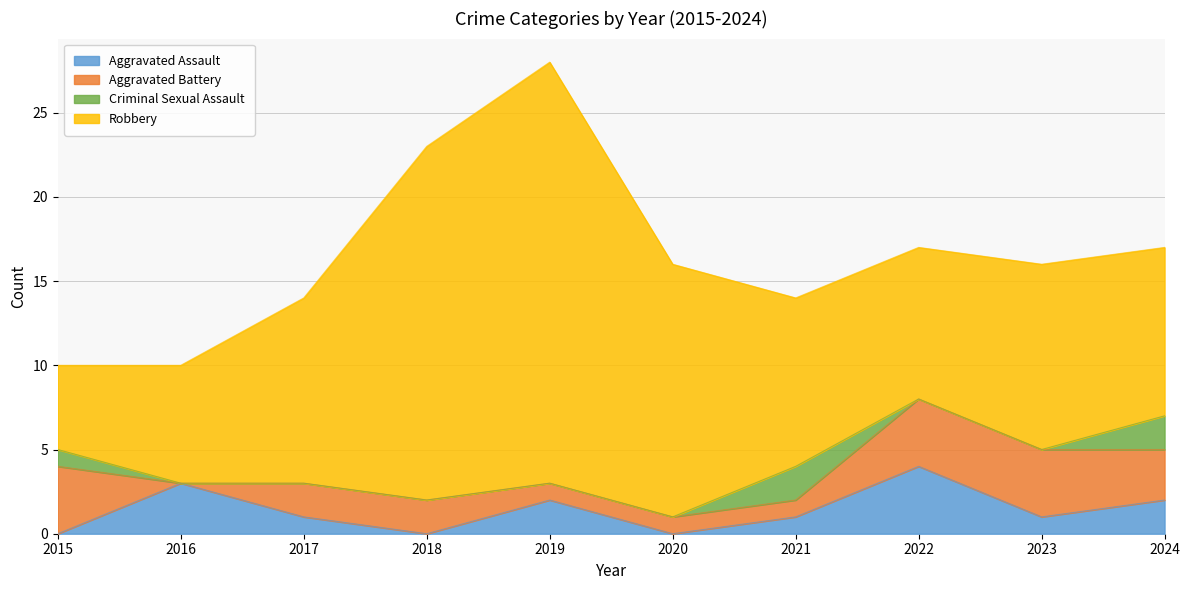

What is the value of the Aggravated Battery point at the 9th from the left?

4